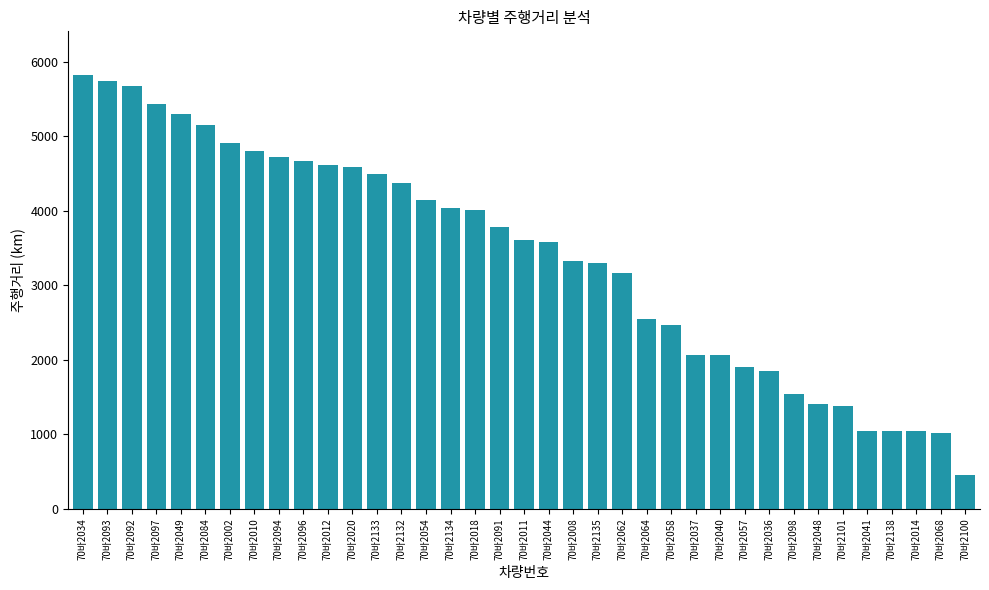

What is the greatest value displayed?

5823.8